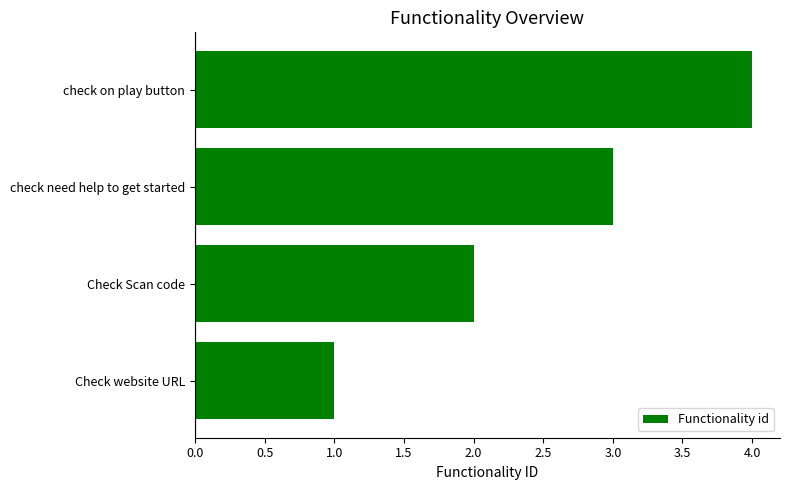

How many values are between 2 and 4?

3